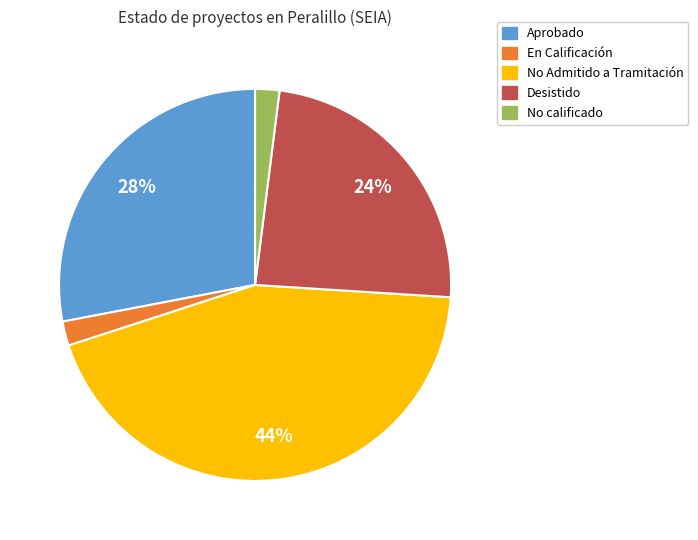

Between Aprobado and En Calificación, which is larger?

Aprobado